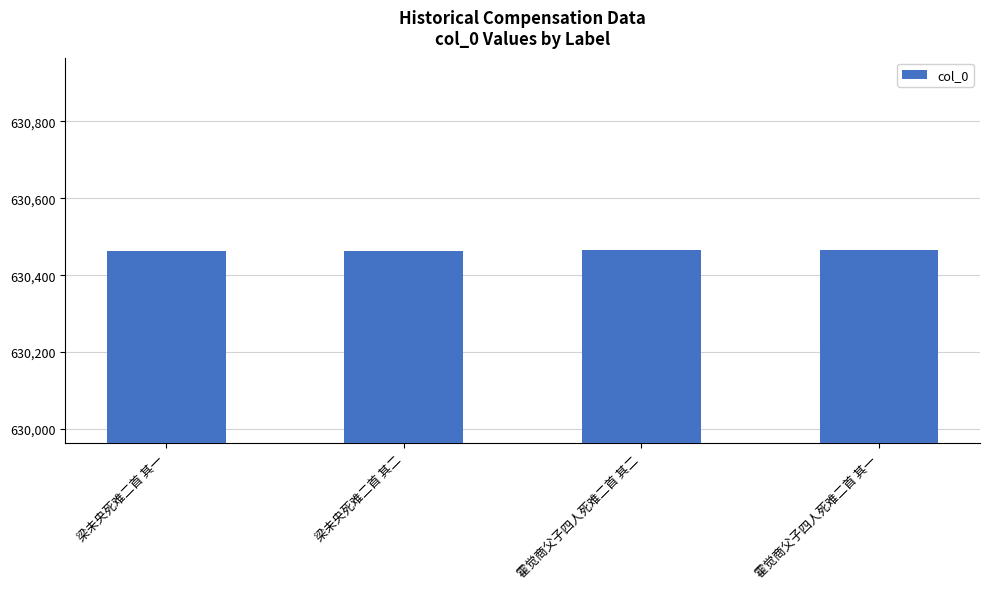

Is it true that the value at 霍觉商父子四人死难二首 其一 is 403500?

False